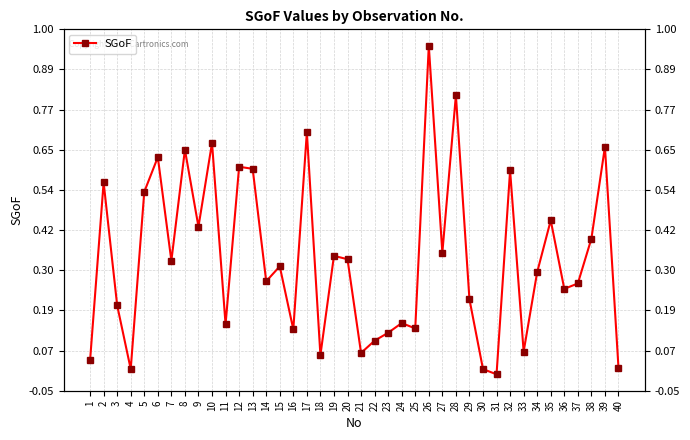

How many series are shown in this chart?

1